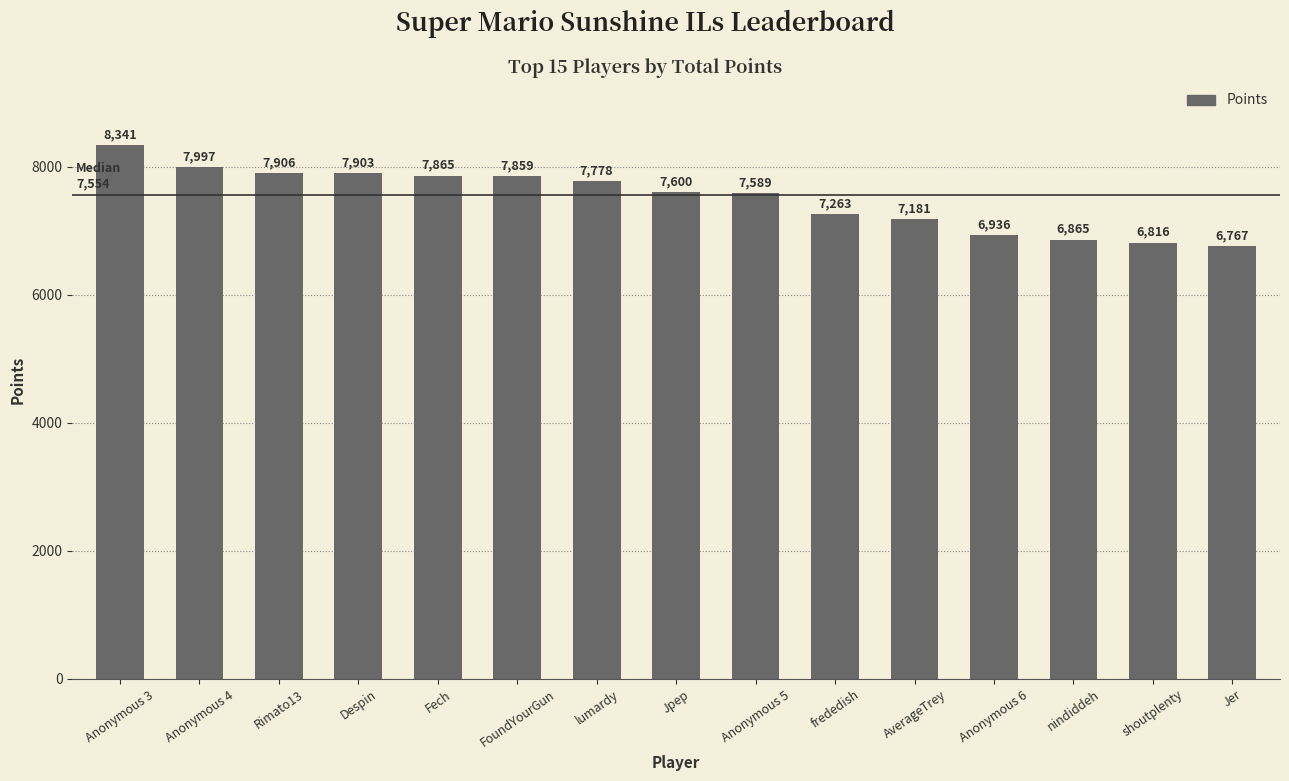

What is the sum of all values?

112666